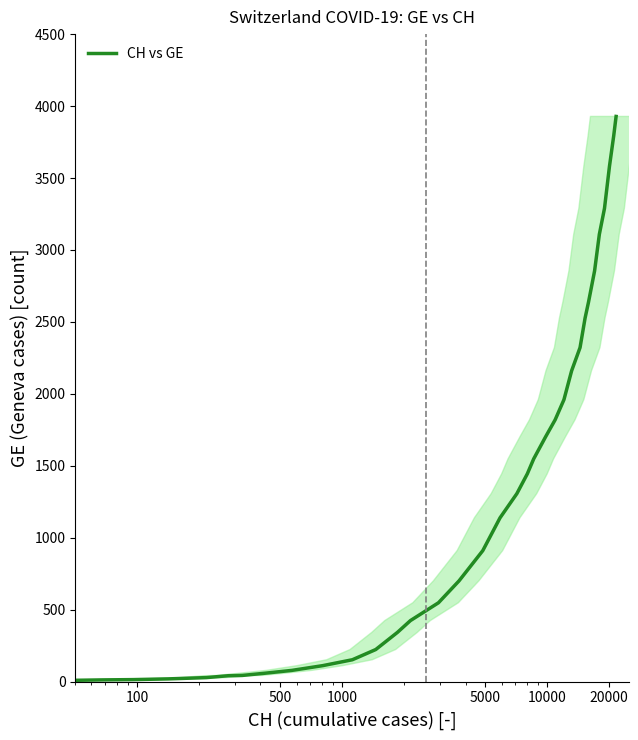

What is the greatest value displayed?

3928